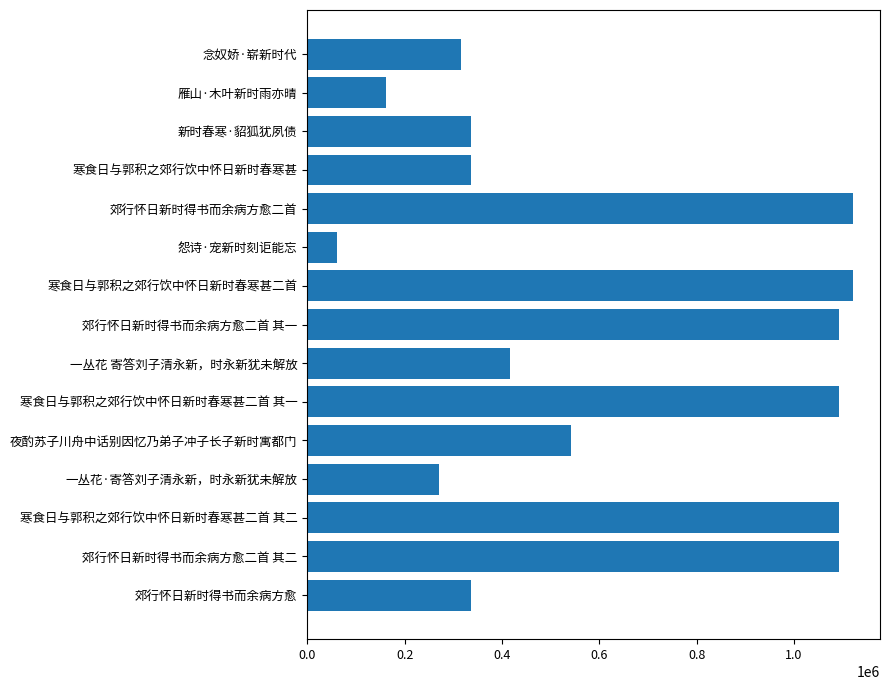

The chart shows a value of 1091415 at 郊行怀日新时得书而余病方愈二首 其一. True or false?

True